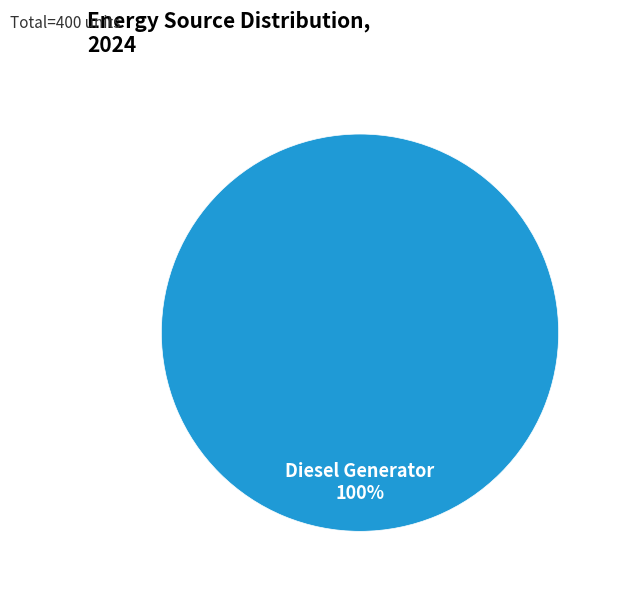

Count the number of slices in the pie.

1